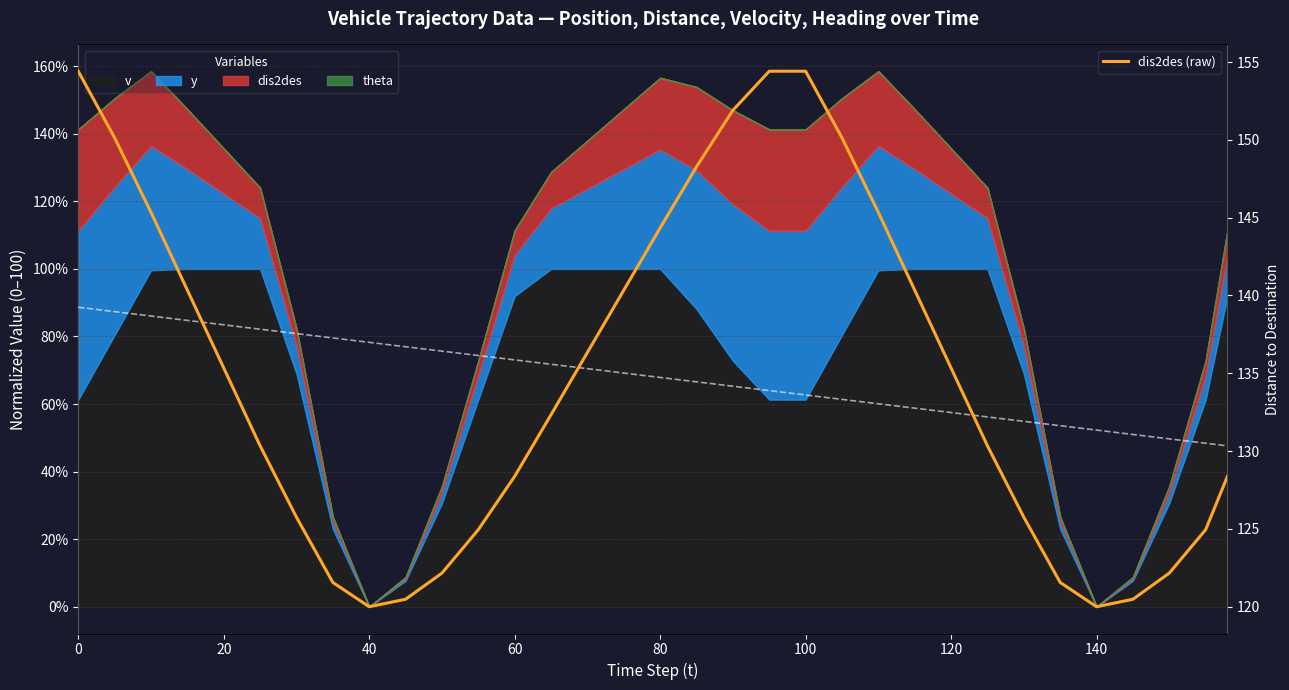

What is the average value?

134.7